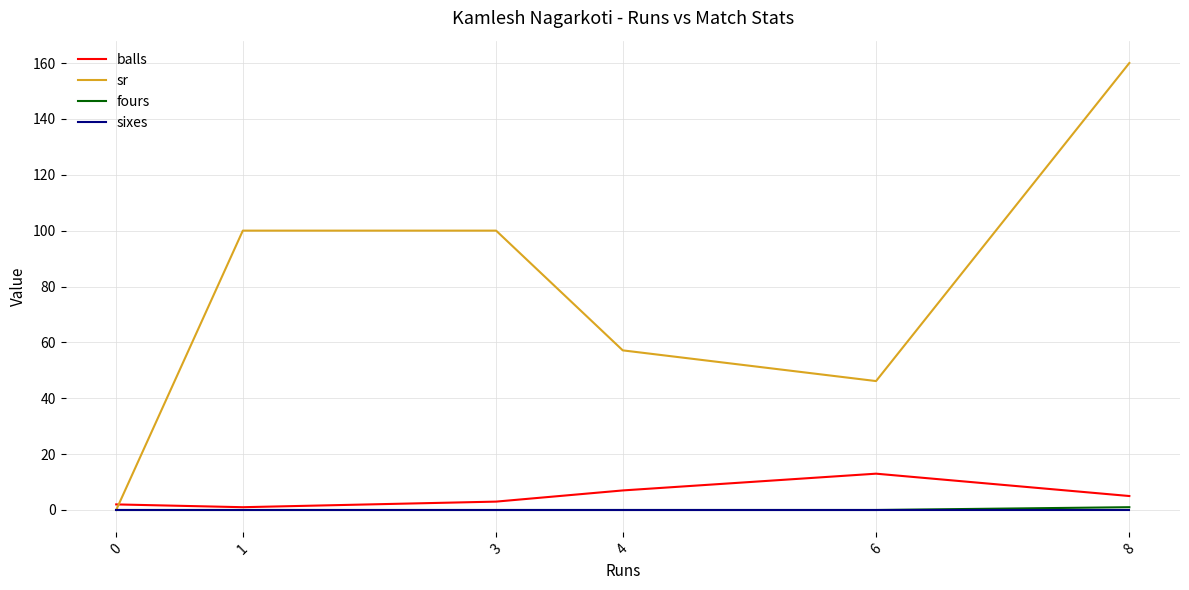

How many series are shown in this chart?

4